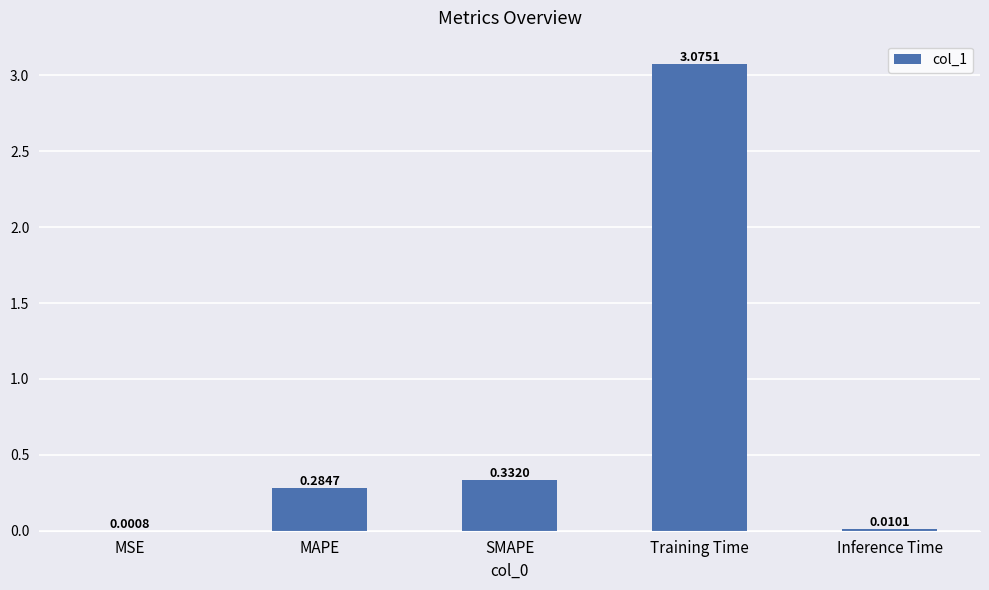

Between MAPE and MSE, which is larger?

MAPE